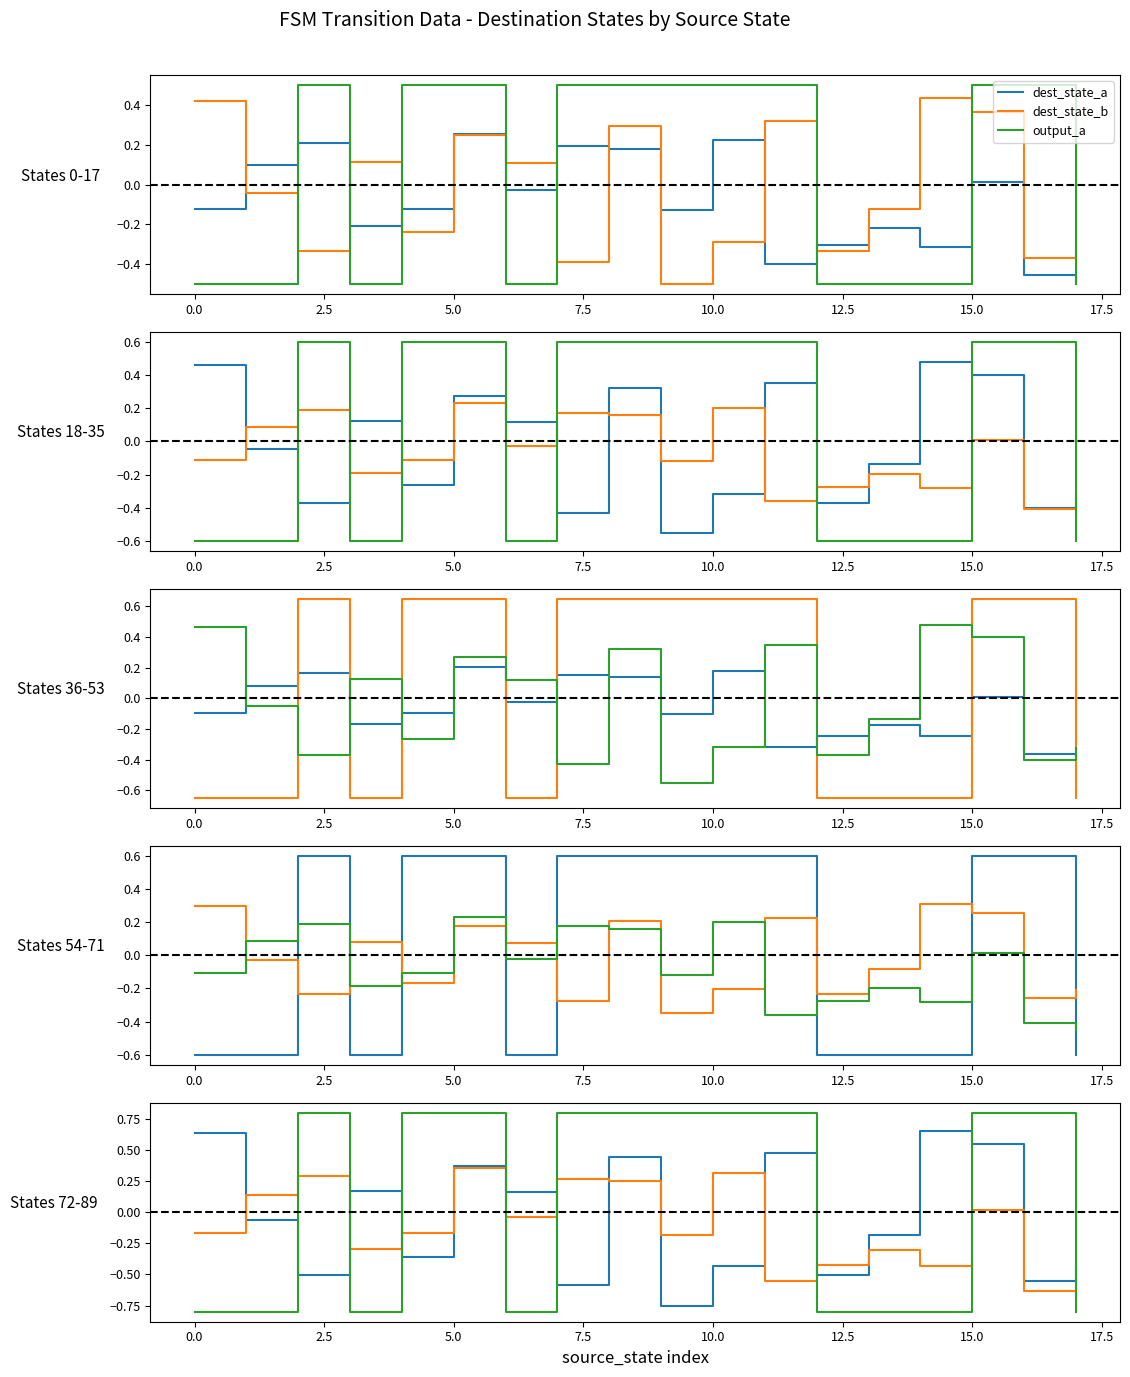

What is the difference between the highest and lowest values at 12?

0.4